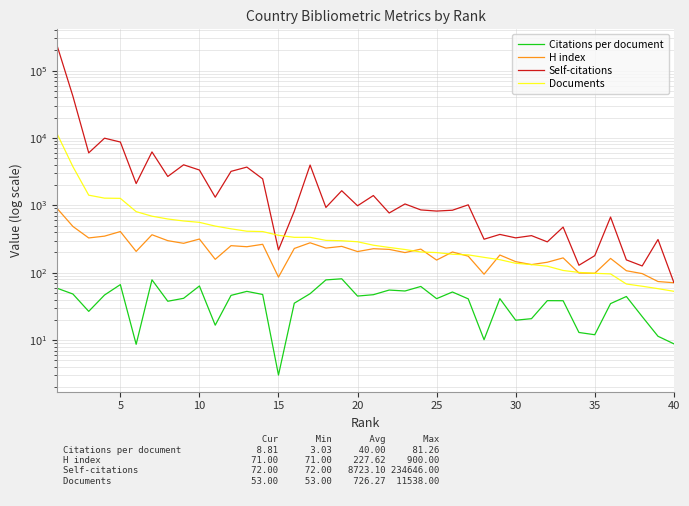

Rank the series at 40 from highest to lowest value.

Self-citations, H index, Documents, Citations per document